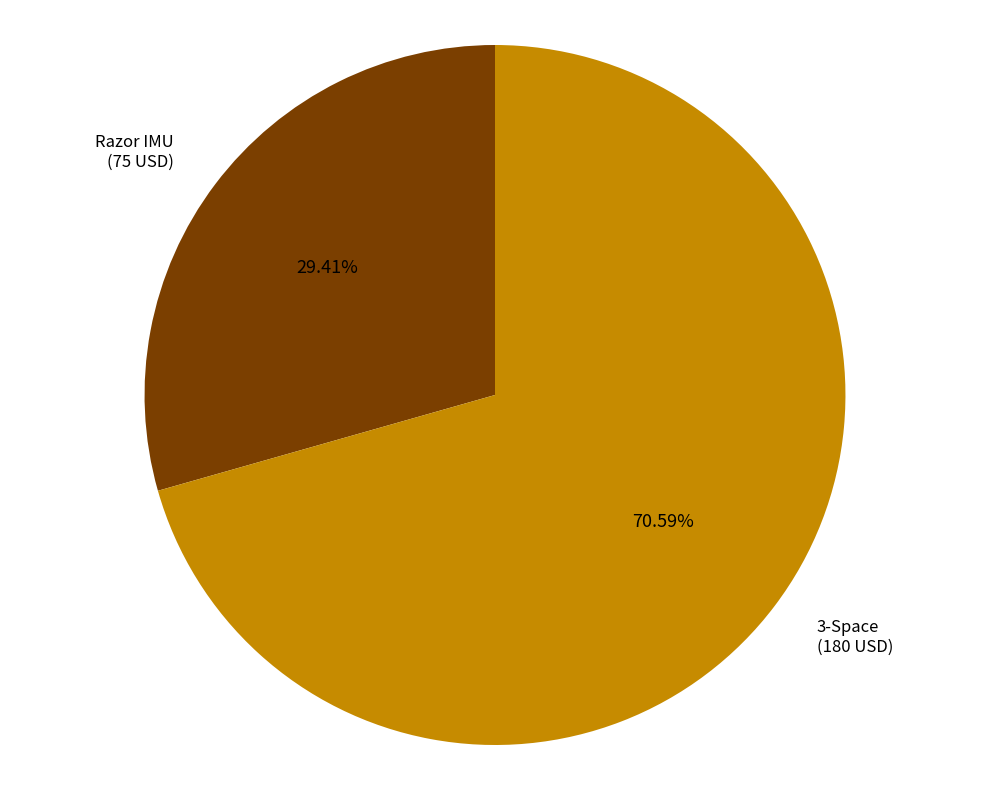

Between 3-Space and Razor IMU, which is larger?

3-Space